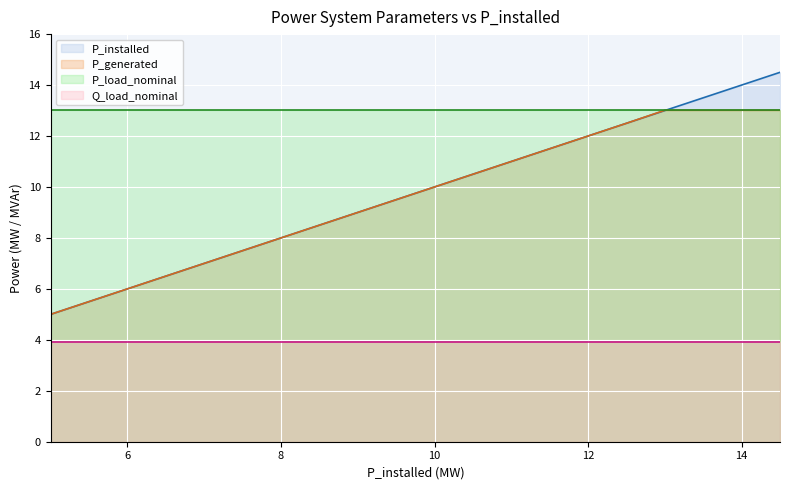

How many data points does each series have?

20